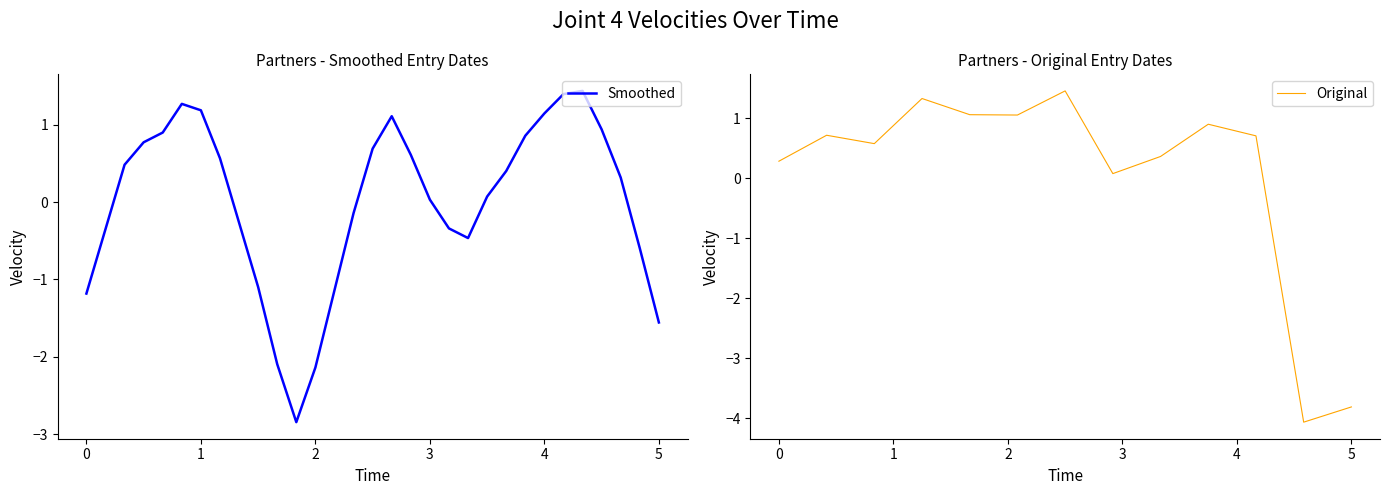

What is the highest value of the Original series?

1.5